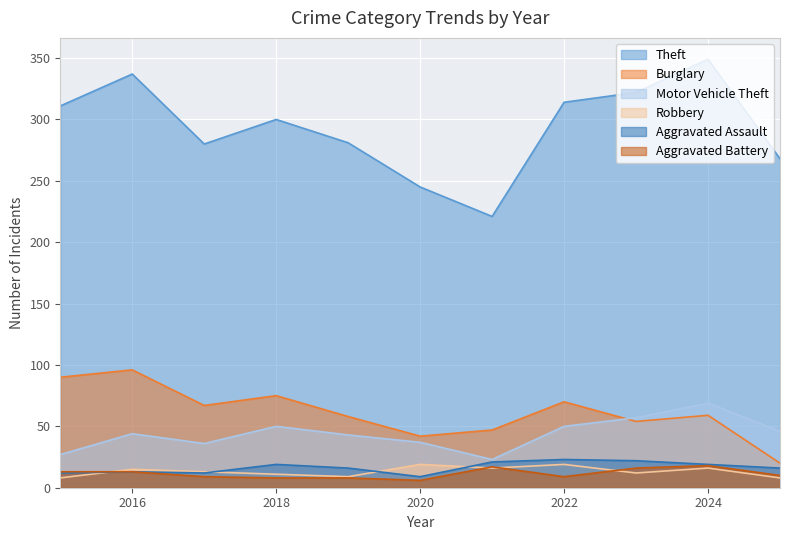

What is the smallest value displayed?

6